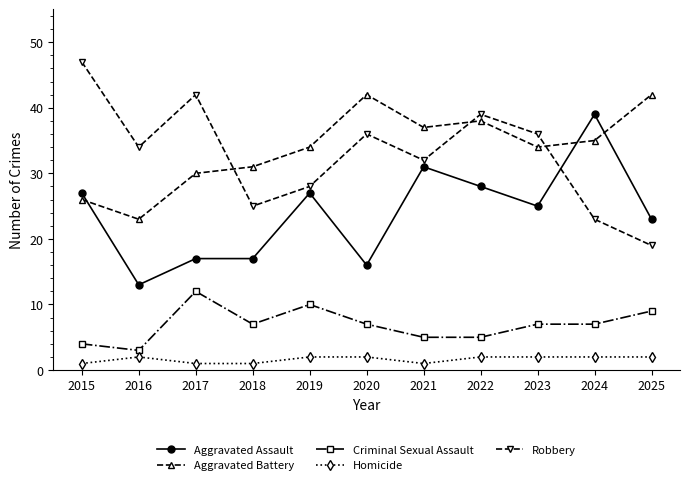

Rank the series at 2023 from lowest to highest value.

Homicide, Criminal Sexual Assault, Aggravated Assault, Aggravated Battery, Robbery